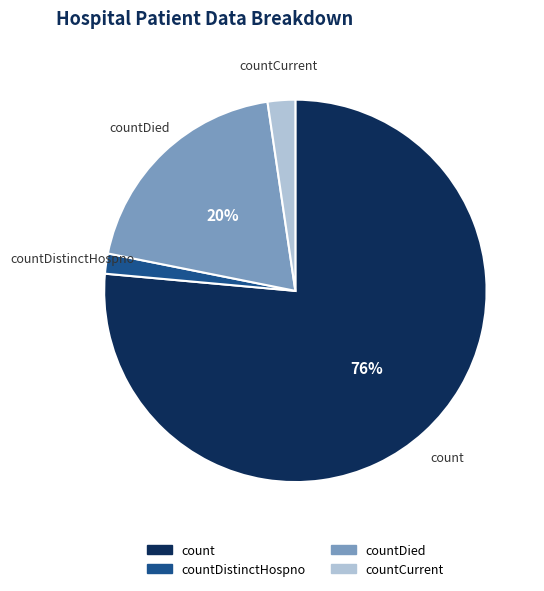

To the nearest percent, what is the average slice percentage?

25%